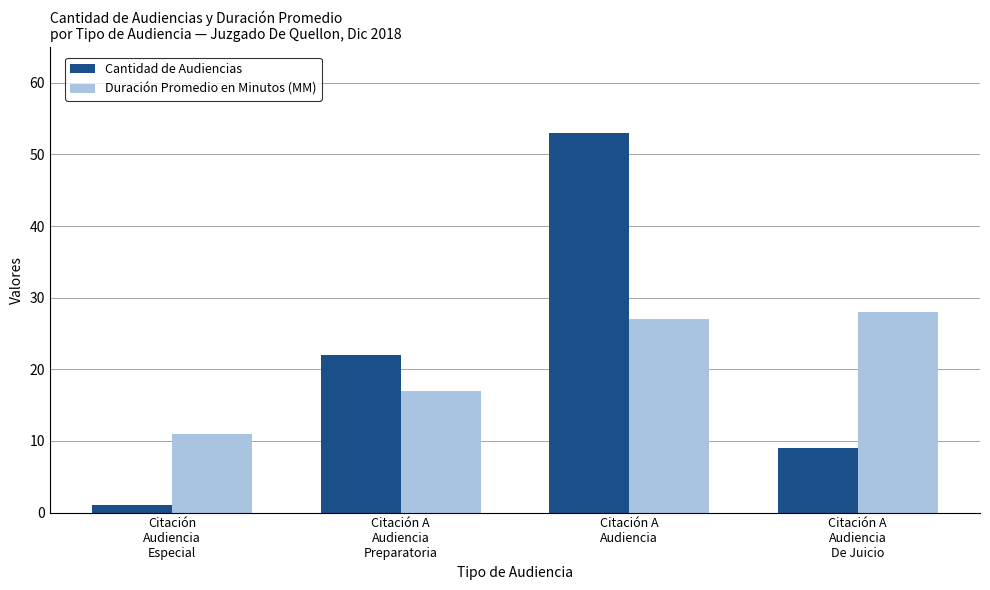

How many distinct data groups are displayed?

2